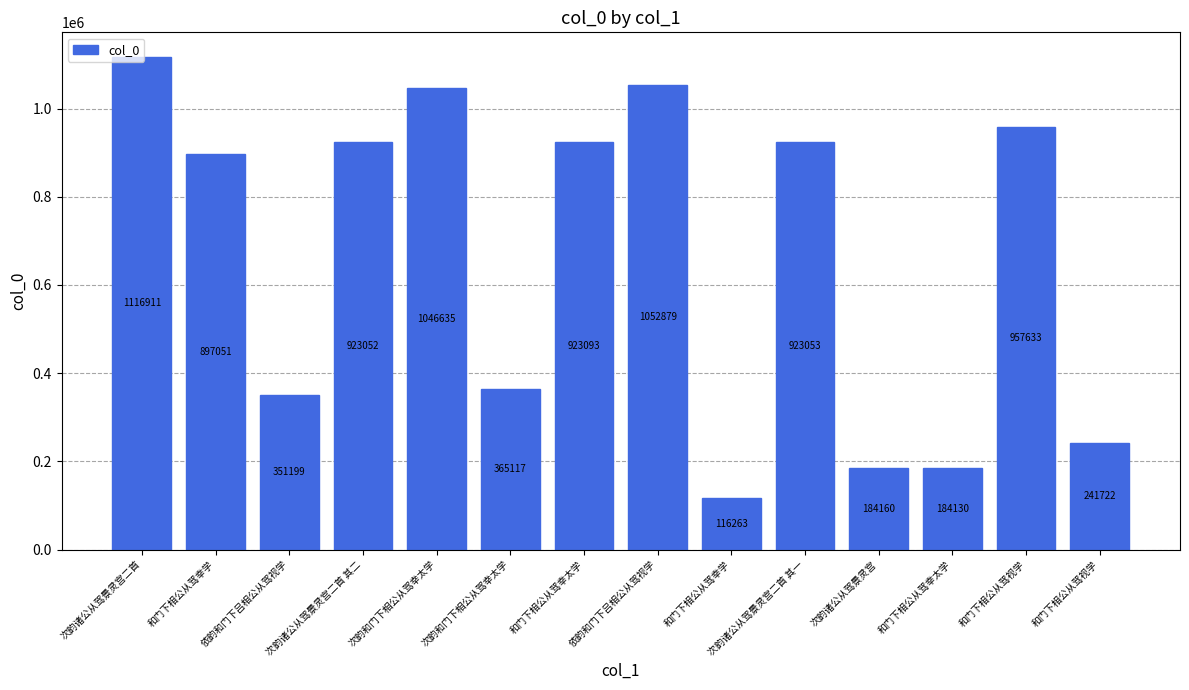

How many data points does each series have?

14